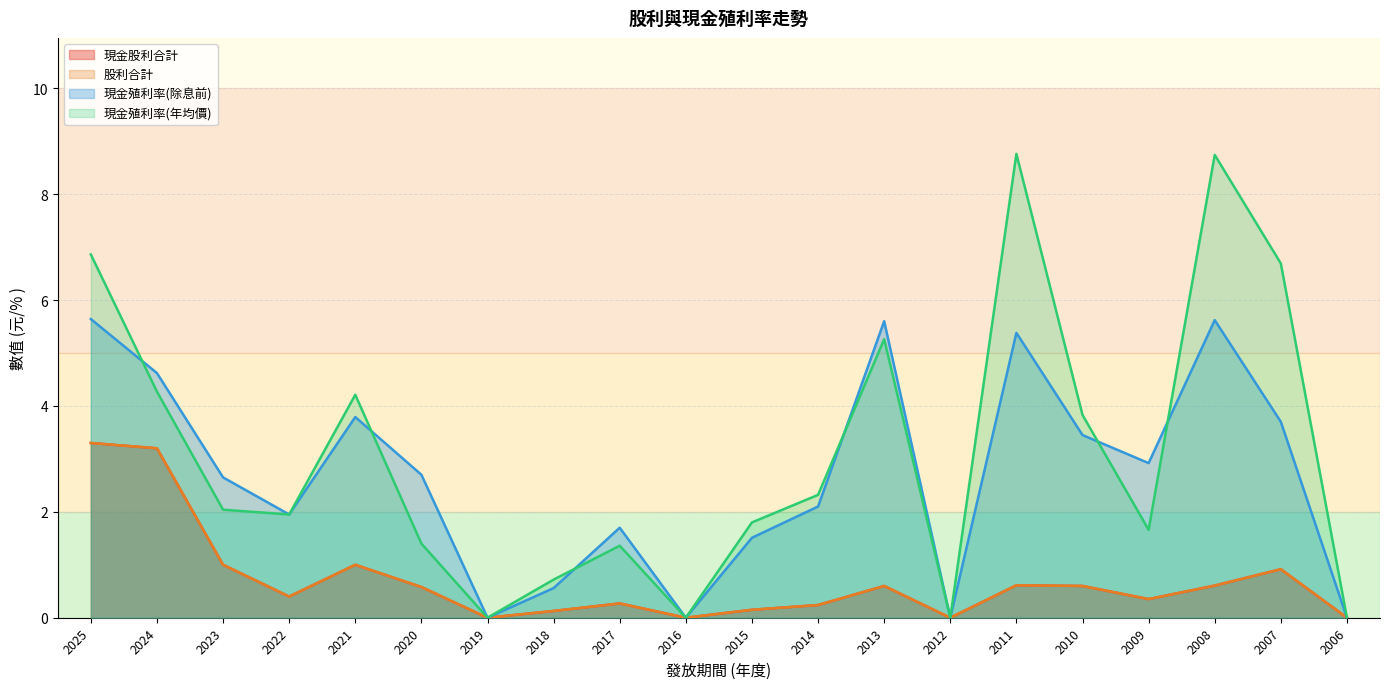

At which category is the sum across all series the highest?

2025